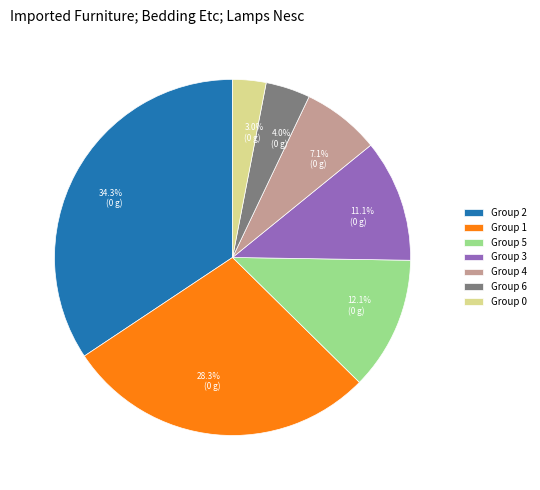

Which has a higher value, 4.0% (0 g) or 34.3% (0 g)?

34.3% (0 g)